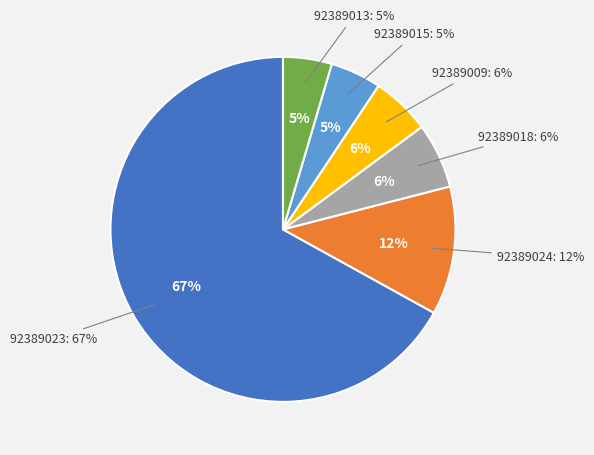

Approximately how many times larger is the value at 92389009 compared to 92389013?

1.2